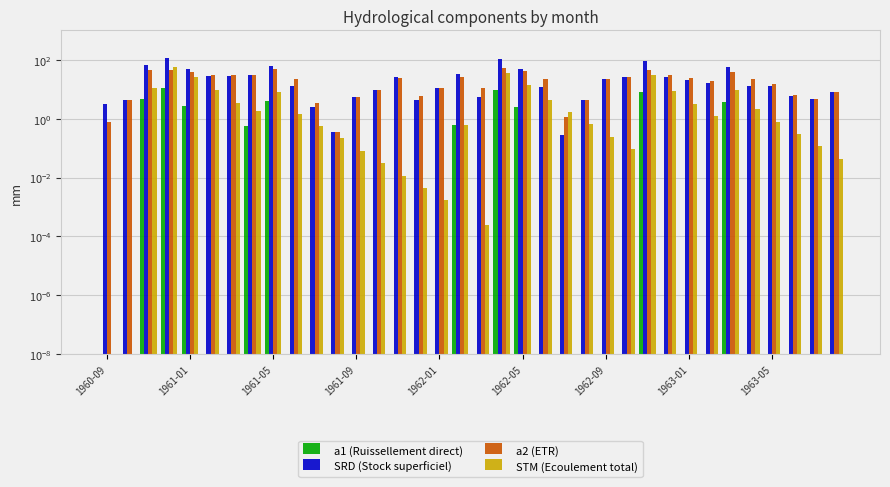

How many data points does each series have?

36